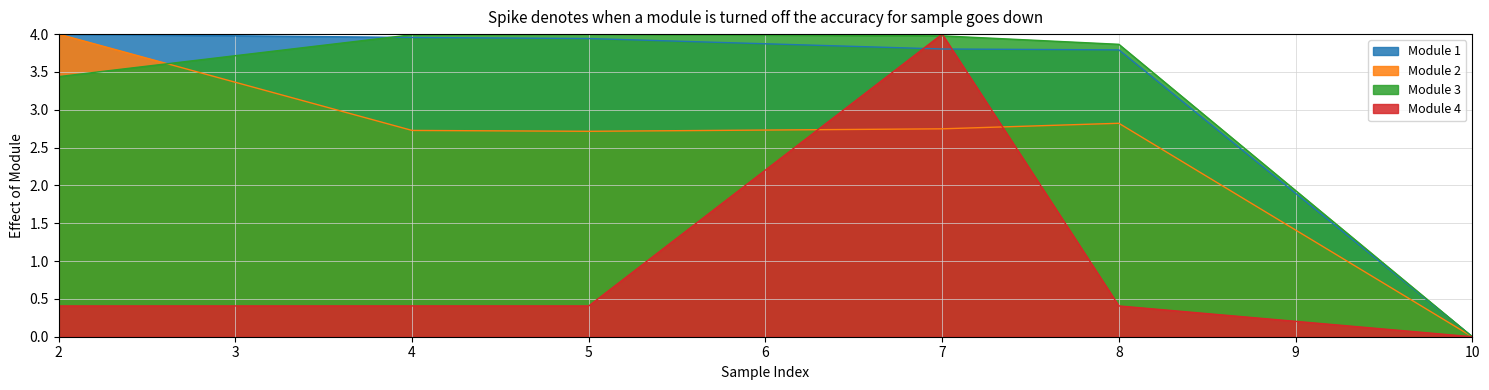

What are all the series names shown in the legend?

Module 1, Module 2, Module 3, Module 4